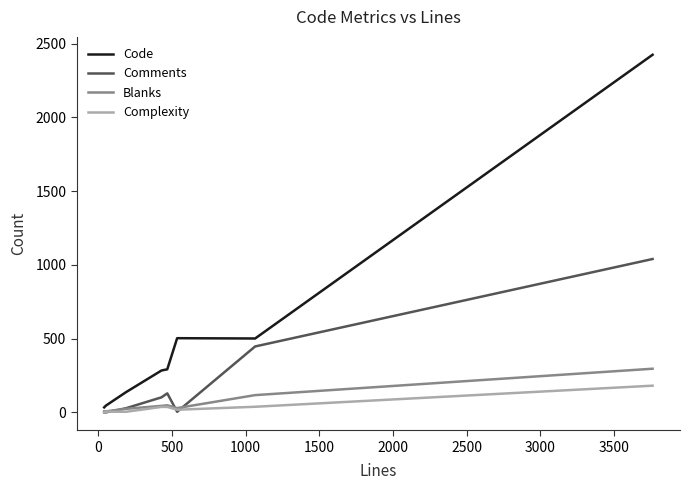

What is the difference between the maximum and second lowest values in the Complexity series?

177